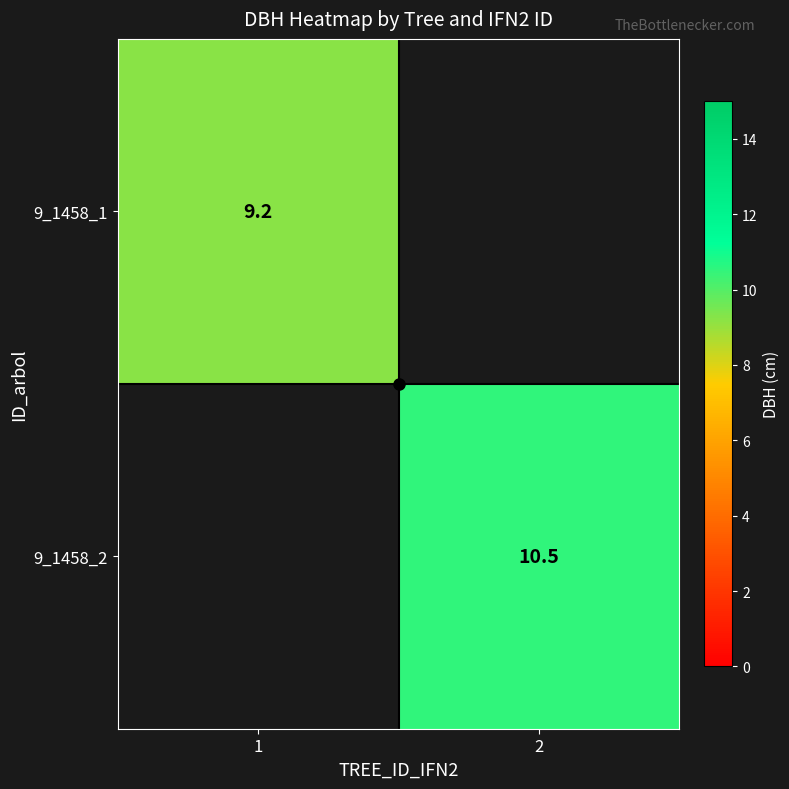

How many data points does each series have?

2